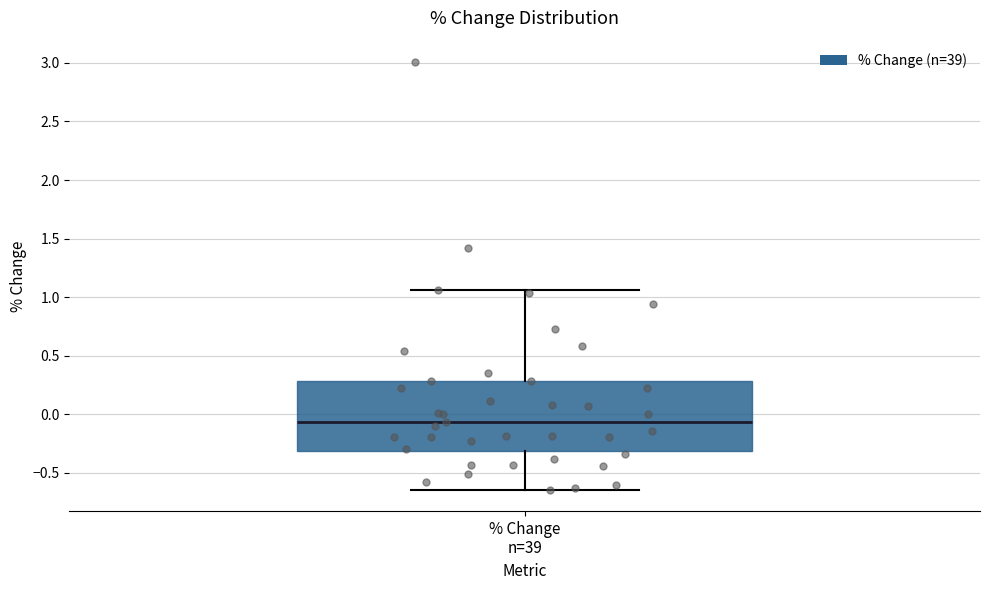

Read this box plot against the y-axis: the position of the median line, the range covered by the box, and the ends of both whiskers. The values are not printed on the chart, so give them approximately, as read against the axis.

median -0.05, box -0.30 to 0.30, whiskers -0.65 to 1.05